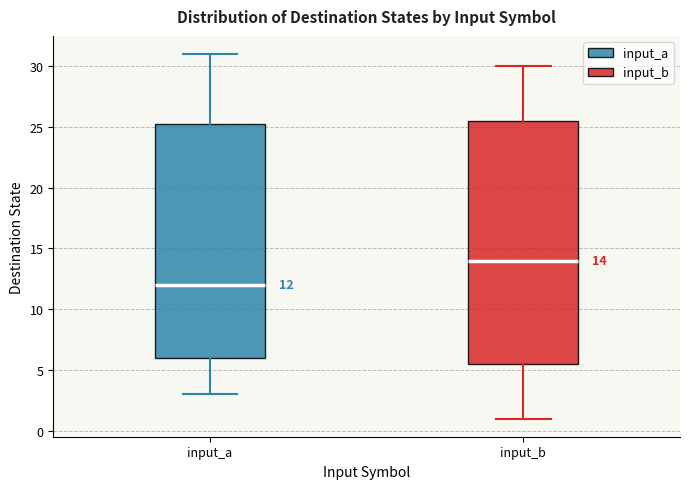

Comparing the boxes themselves (not the whiskers), which one is the tallest?

input_b